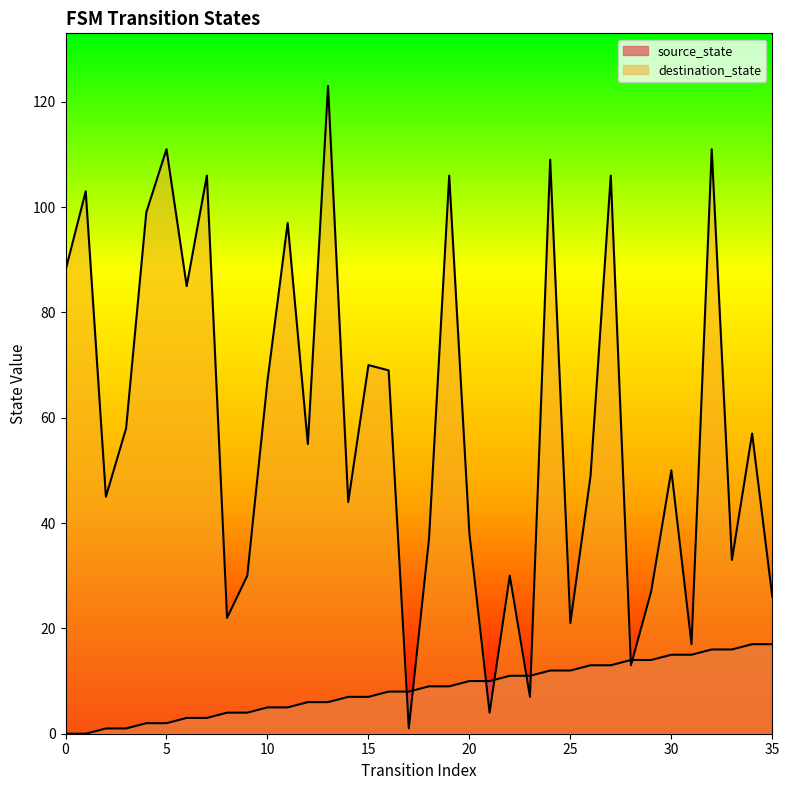

How many intersections are there between destination_state and source_state?

8